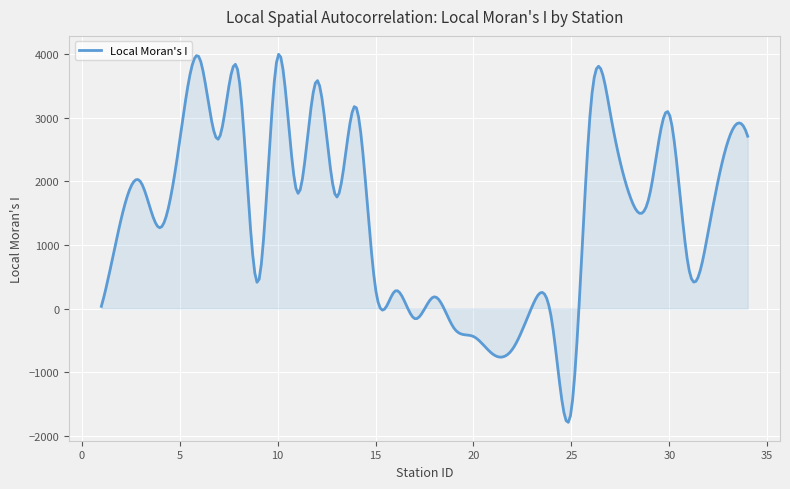

What is the difference between the second highest and second lowest values?

5740.8